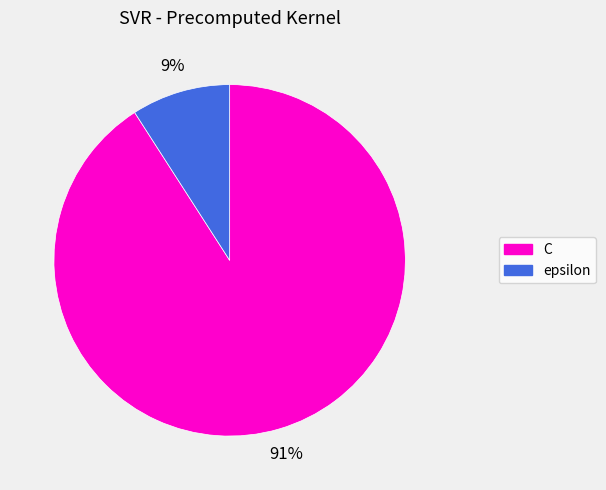

Which category has the biggest portion of the pie?

C